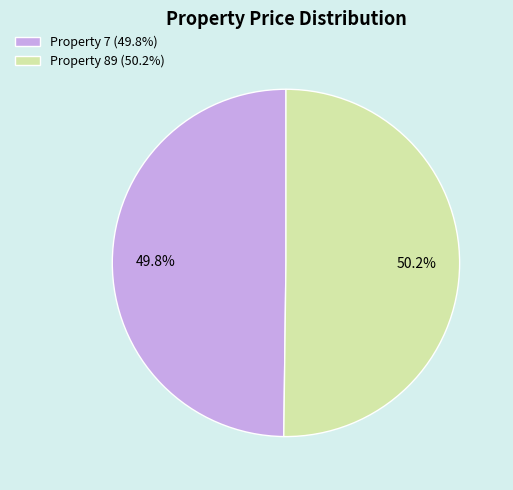

Is the sum of Property 7 and Property 89 greater than half?

Yes